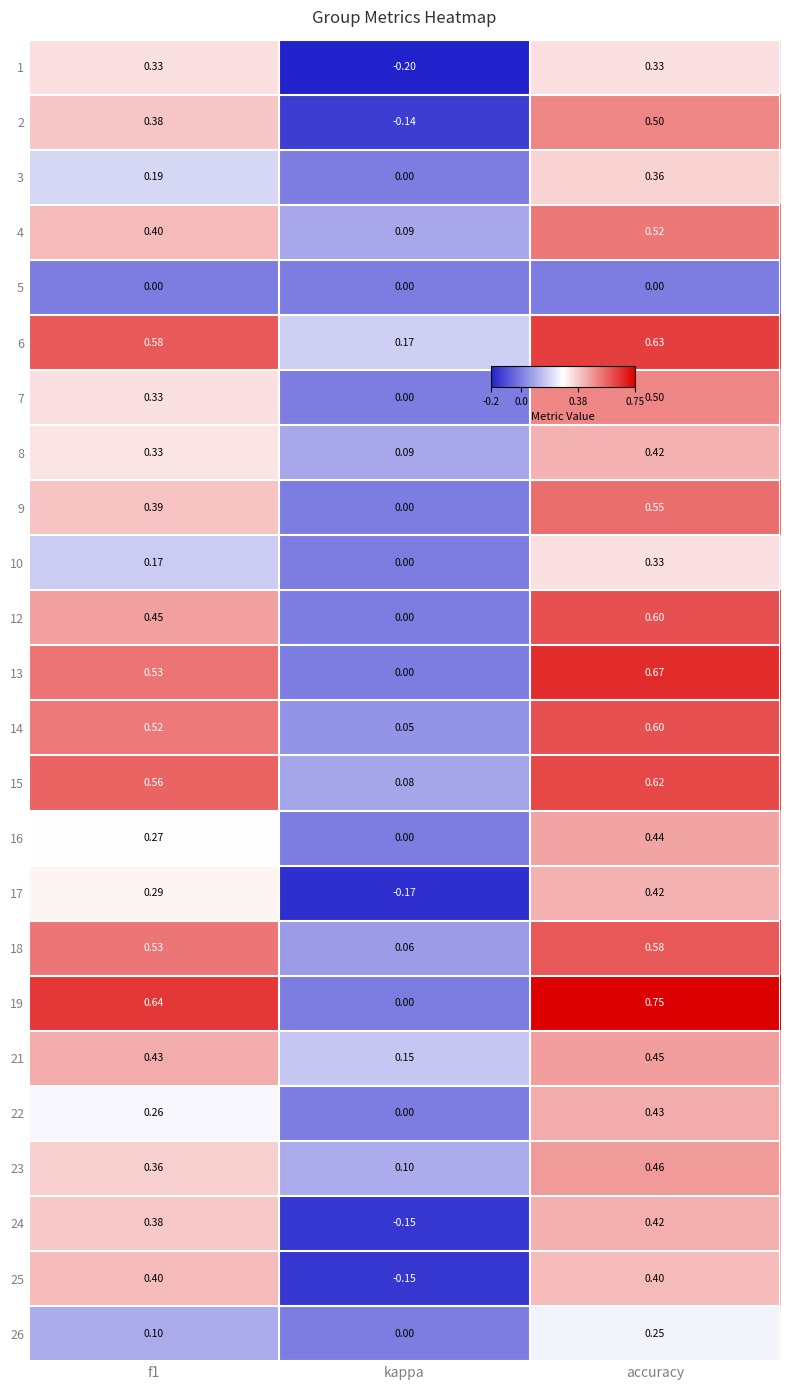

At which label is 21 closest to 0?

kappa